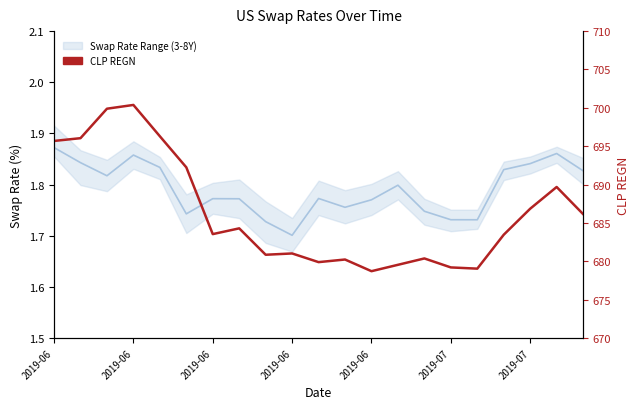

Is it true that CLP REGN equals 393.4 at 2019-07?

False